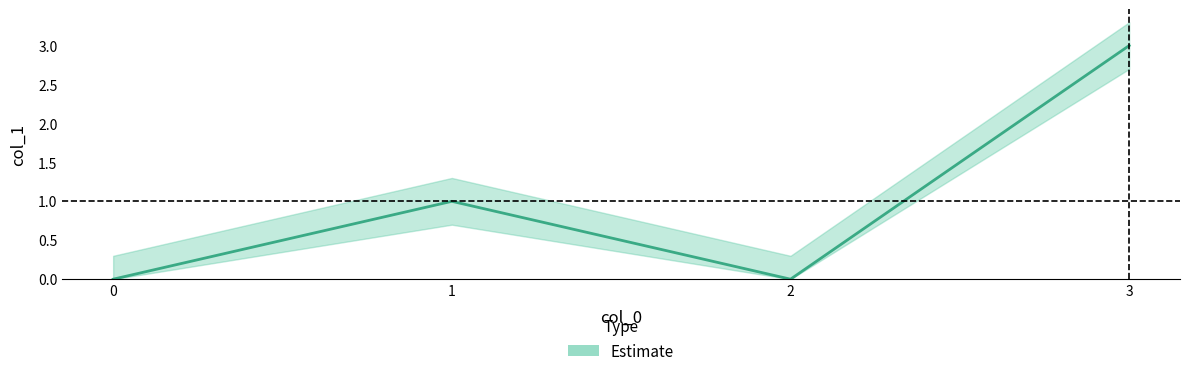

Count the values in the range 0 to 3.

4